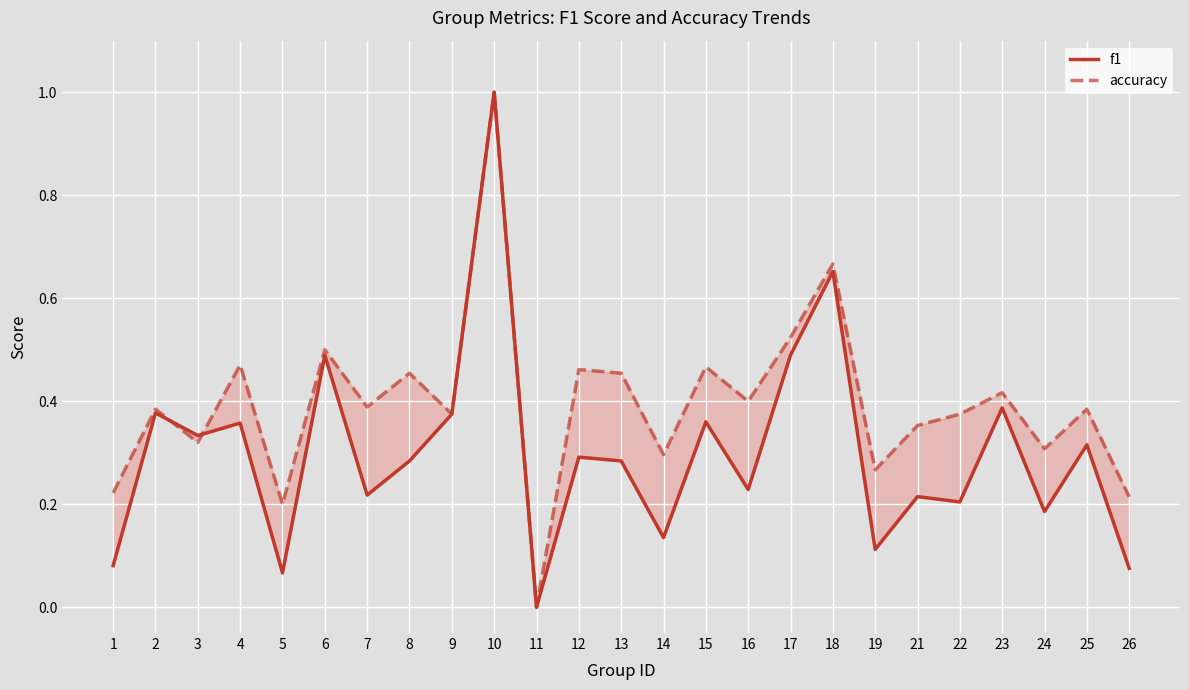

Rank the series by their average value, from highest to lowest.

accuracy, f1